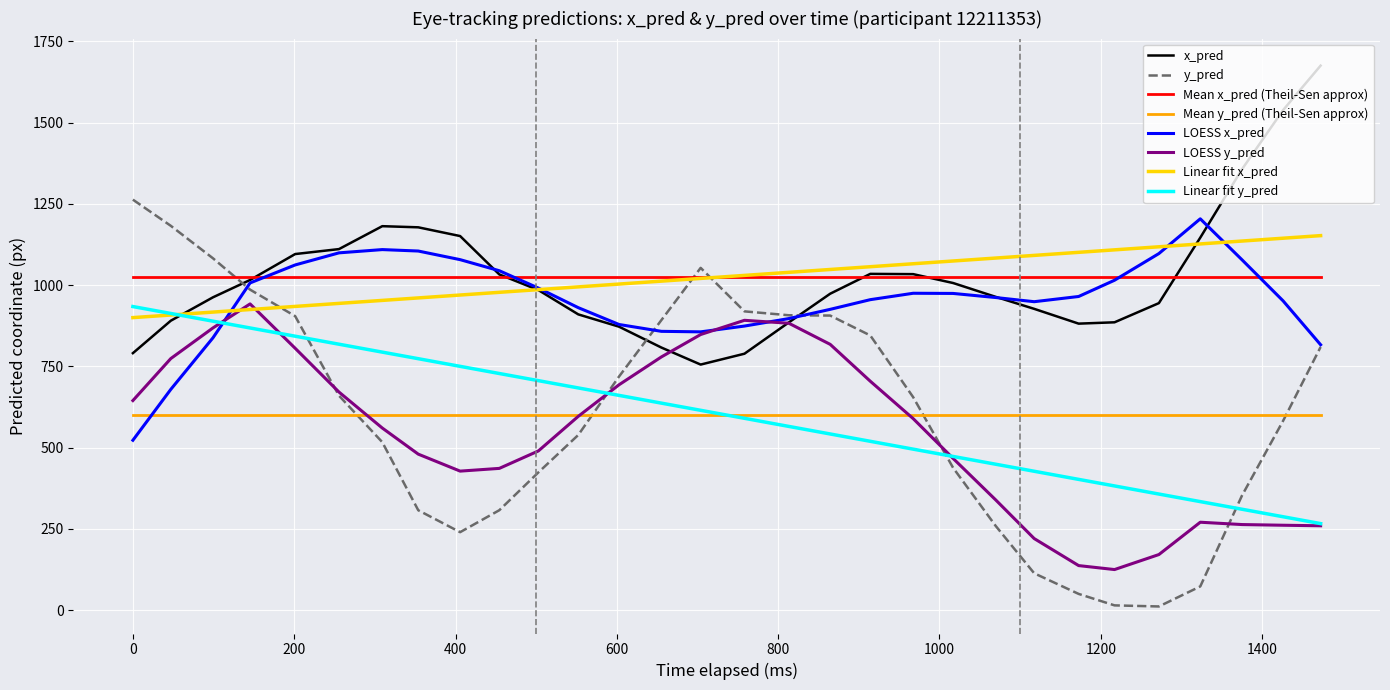

After their last crossing, which series has the higher values: y_pred or x_pred?

x_pred